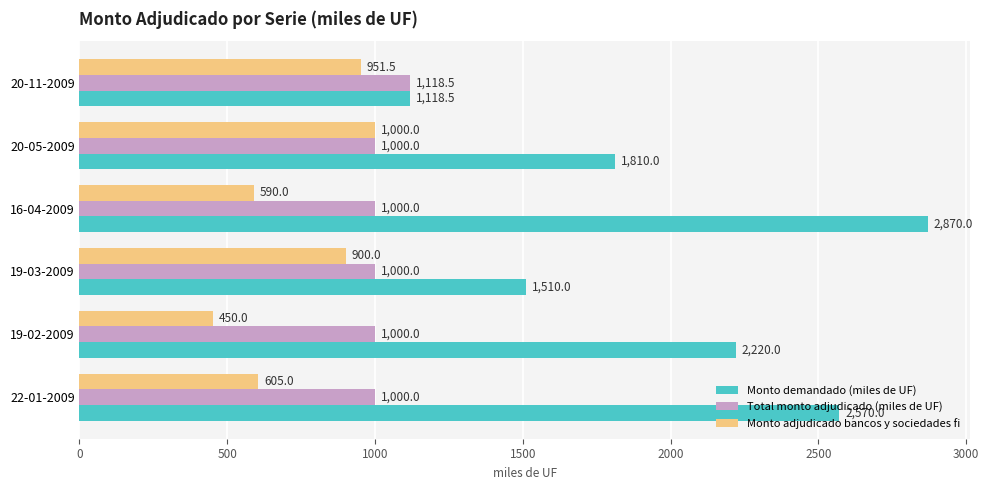

What is the difference between the second highest and minimum values in the Monto demandado (miles de UF) series?

1451.5